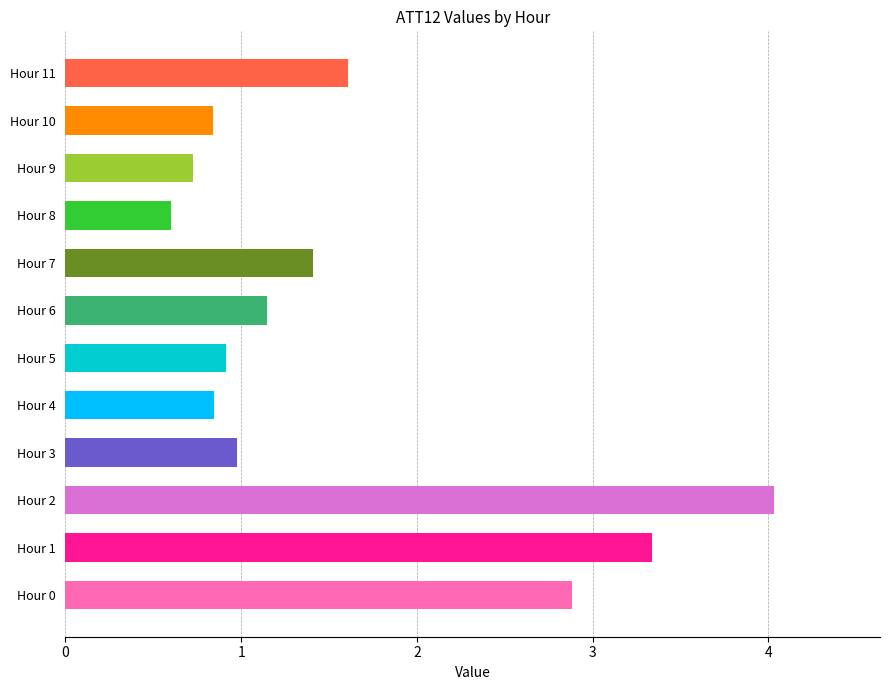

Are the bars grouped side by side (vs. stacked)?

No